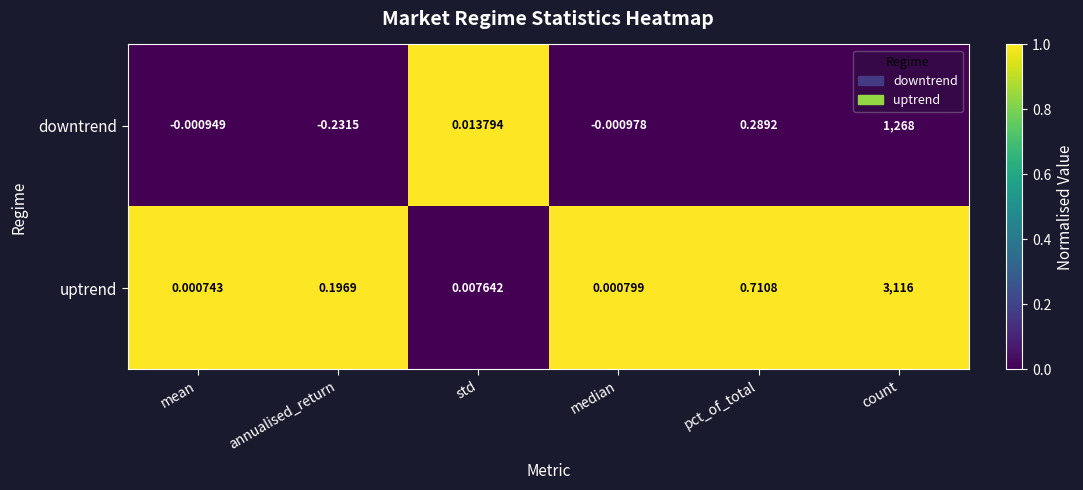

Which category has the highest value across all series?

count